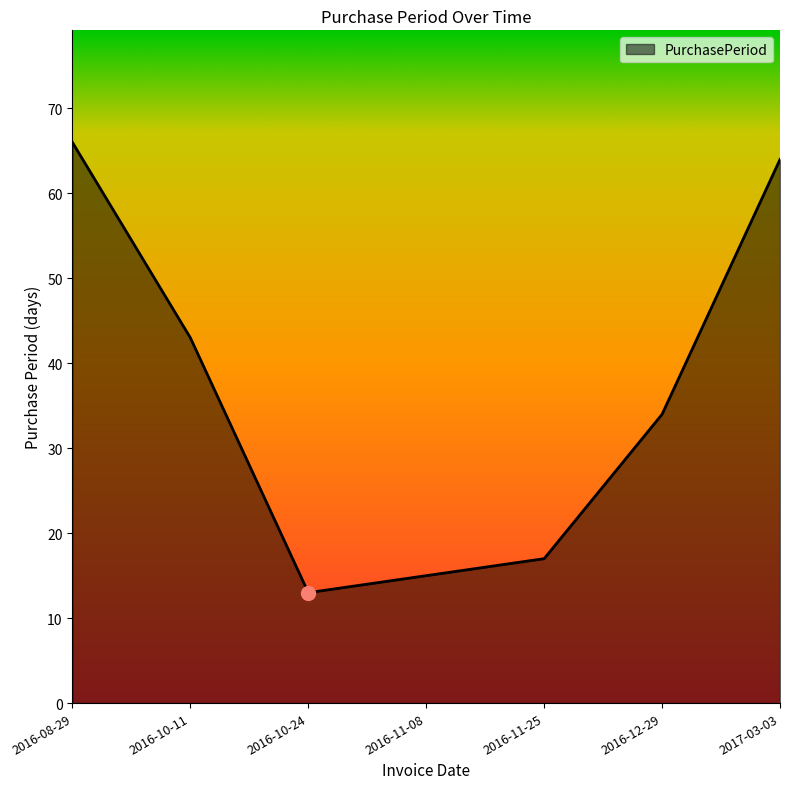

Where does the data first go above 34?

2016-08-29